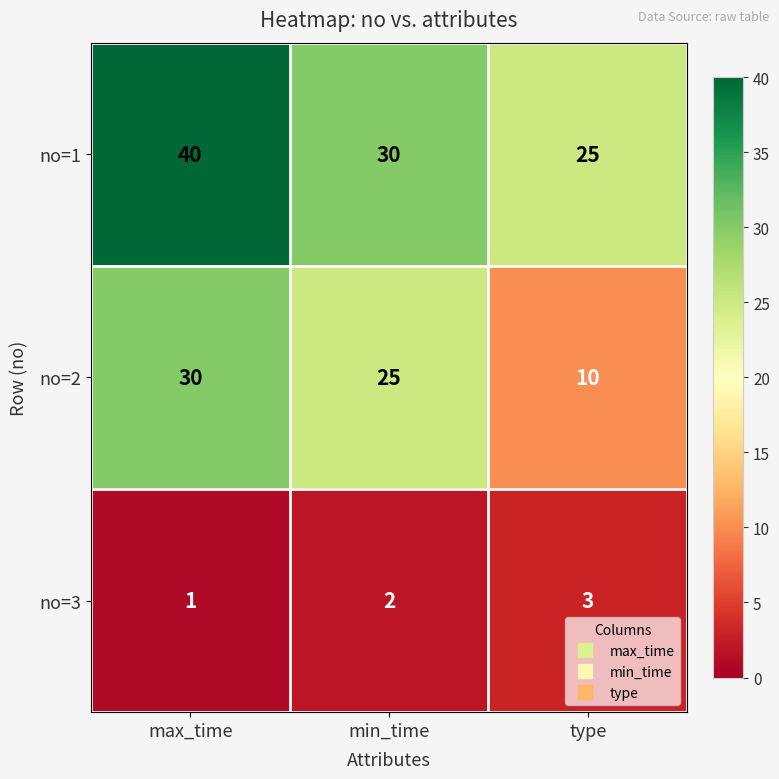

What is the sum of the no=2 values at type and min_time?

35